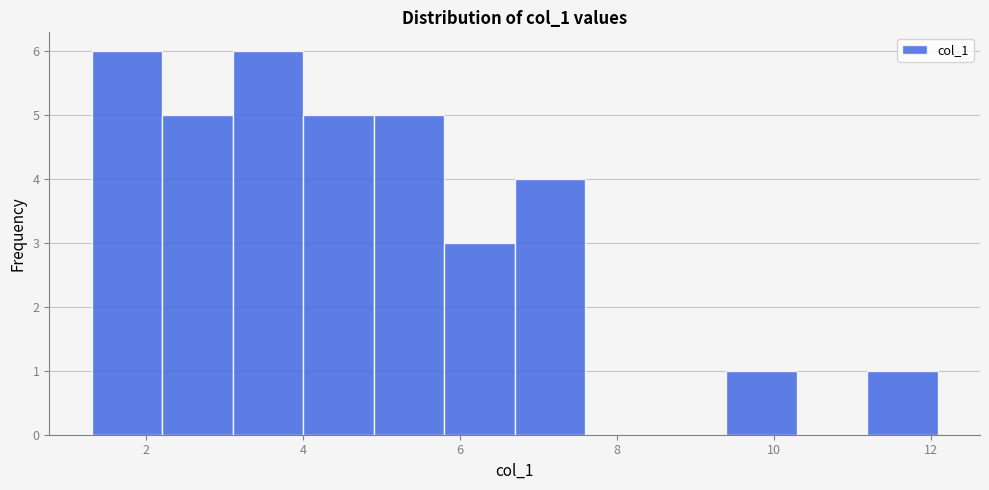

Reading left to right, transcribe this chart: for each bar, give the range it covers on the x-axis and its height. Neither the bar edges nor the heights are printed on the chart, so give them approximately, as read against the axes.

1.4 to 2.2: 6
2.2 to 3.0: 5
3.0 to 4.0: 6
4.0 to 4.8: 5
4.8 to 5.8: 5
5.8 to 6.6: 3
6.6 to 7.6: 4
7.6 to 8.4: 0
8.4 to 9.4: 0
9.4 to 10.2: 1
10.2 to 11.2: 0
11.2 to 12.0: 1